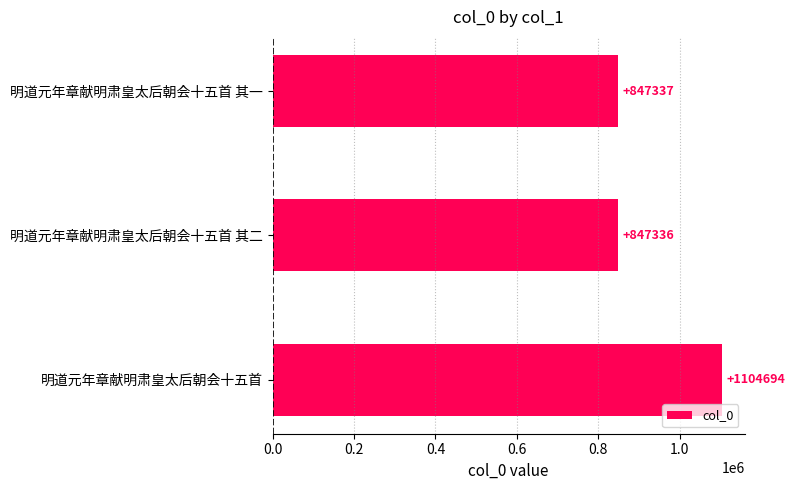

How many categories are shown in the chart?

3